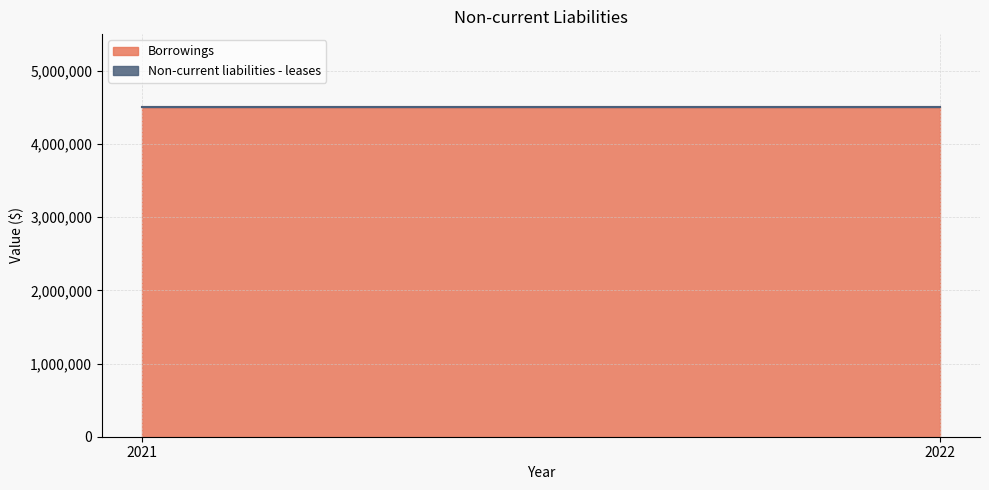

Reading left to right, extract all data points from this chart.

Borrowings: 2021=4500000	2022=4500000
Non-current liabilities - leases: 2021=0	2022=0